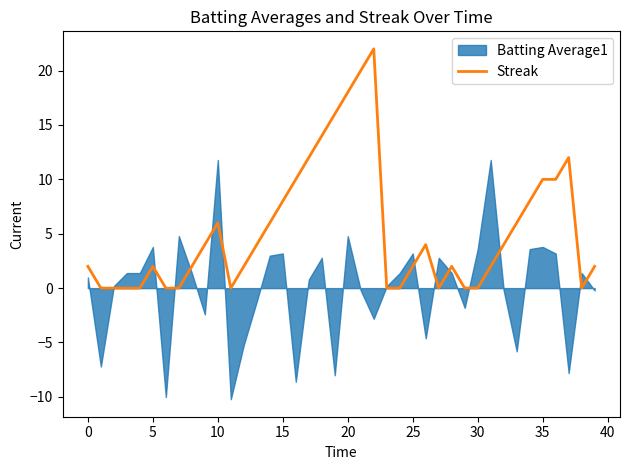

The Streak series shows 10 at 35. True or false?

True